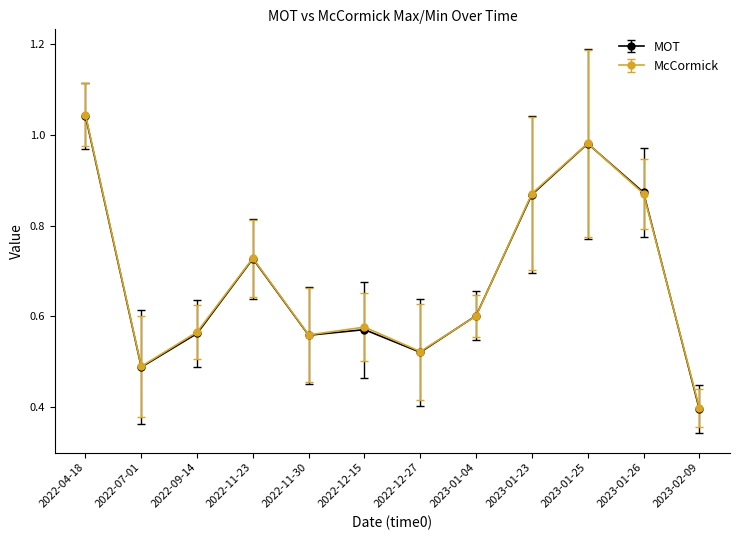

What is the smallest value displayed?

0.4